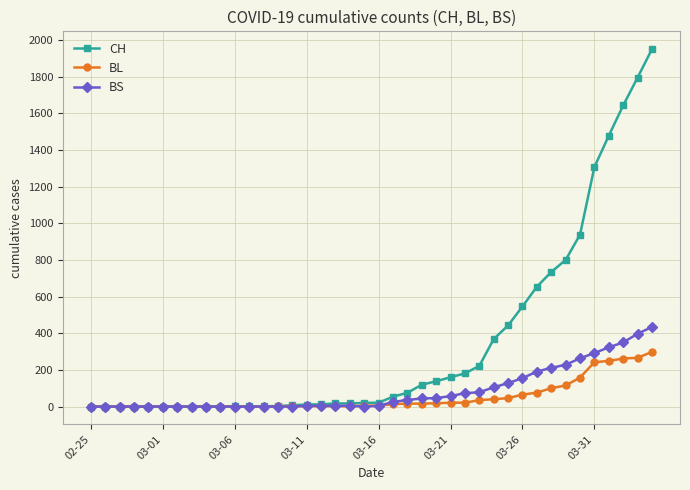

Which series has the largest total across all categories?

CH